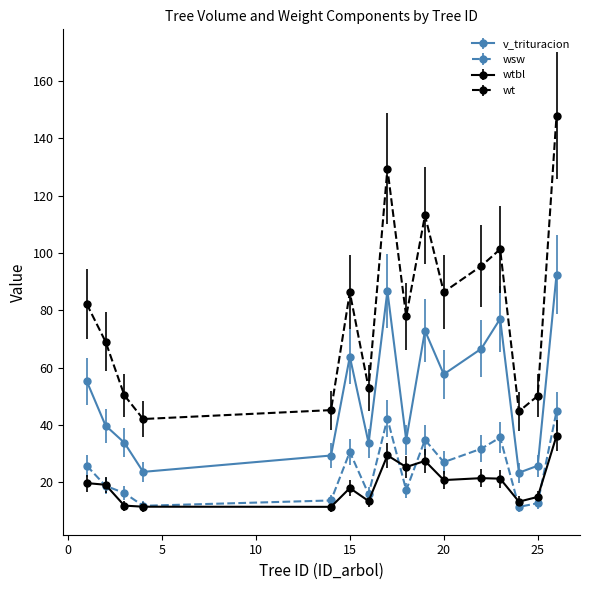

What is the maximum value for wsw?

44.7